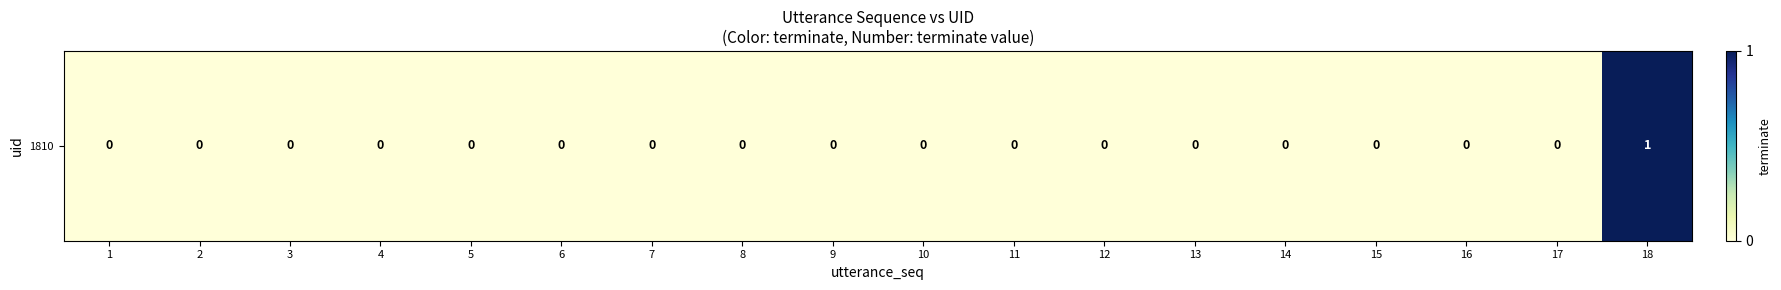

Rank the categories by value from highest to lowest.

18, 1, 2, 3, 4, 5, 6, 7, 8, 9, 10, 11, 12, 13, 14, 15, 16, 17